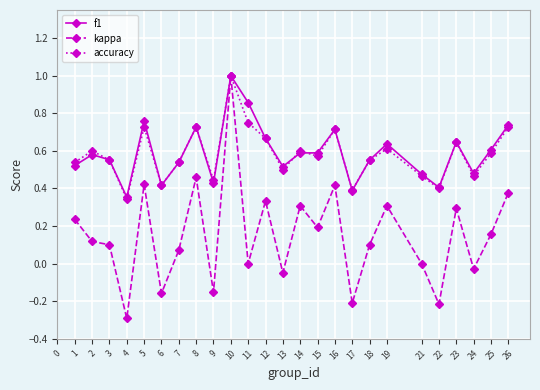

Which series has the widest spread of values?

kappa